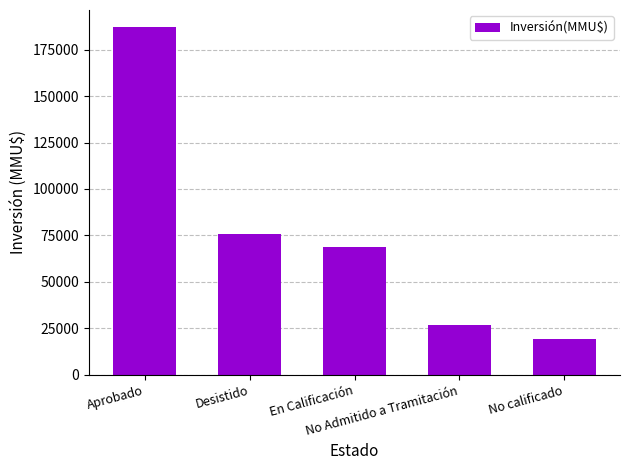

True or false: the data shows 187027 at Aprobado.

True